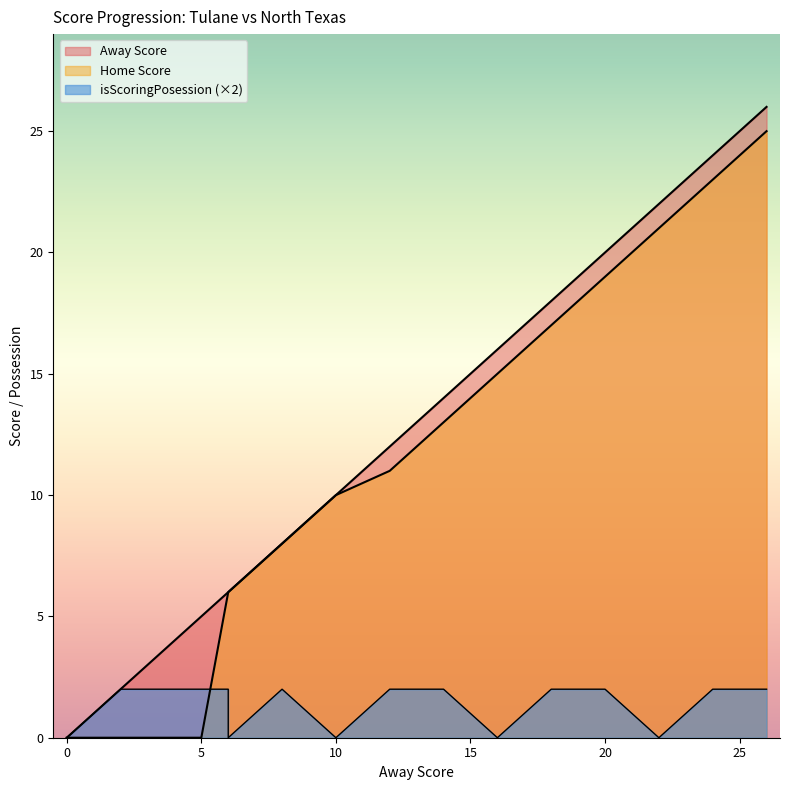

Count the isScoringPosession values in the range 0 to 2.

15